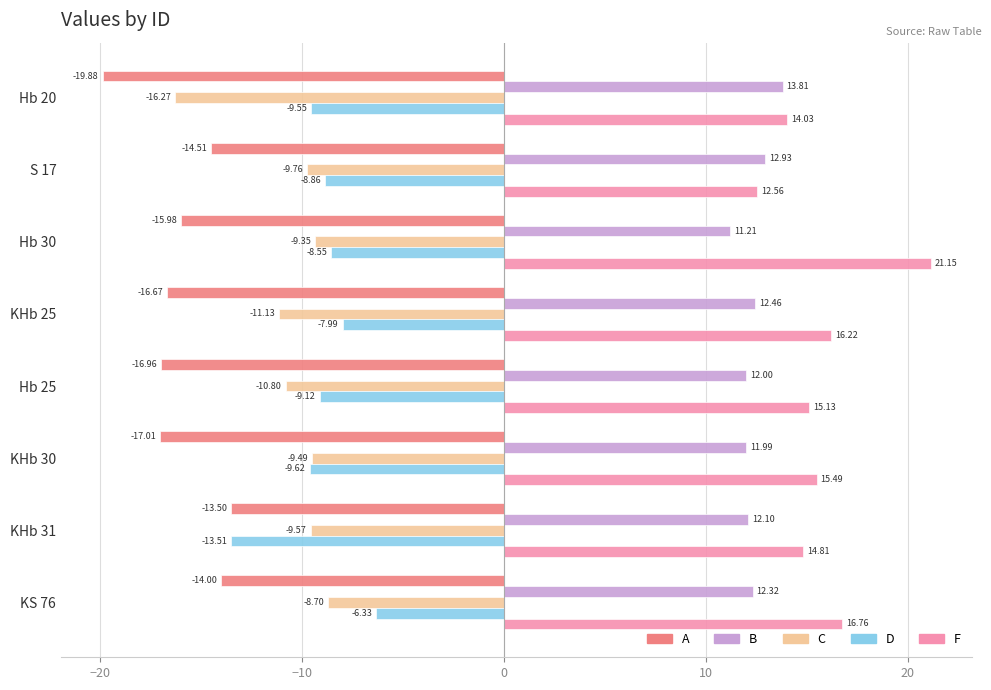

Which series has the largest range (max minus min)?

F